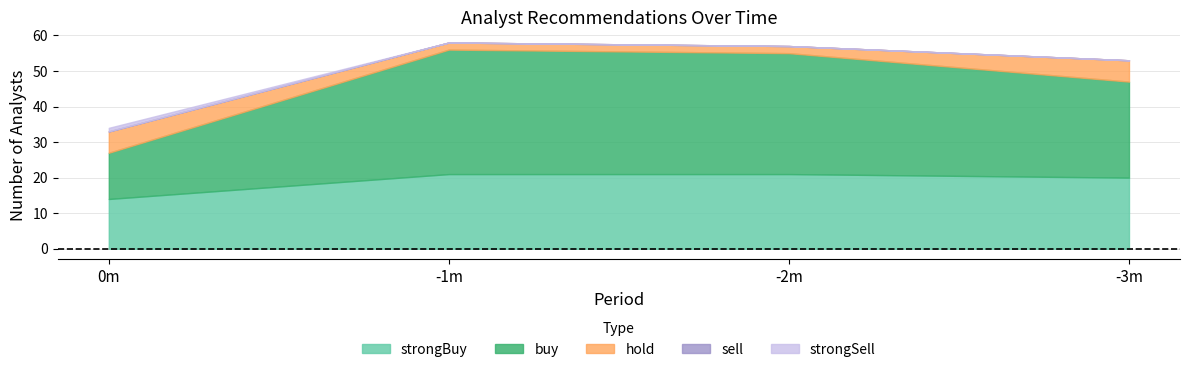

What is the difference between the buy values at -2m and -3m?

7